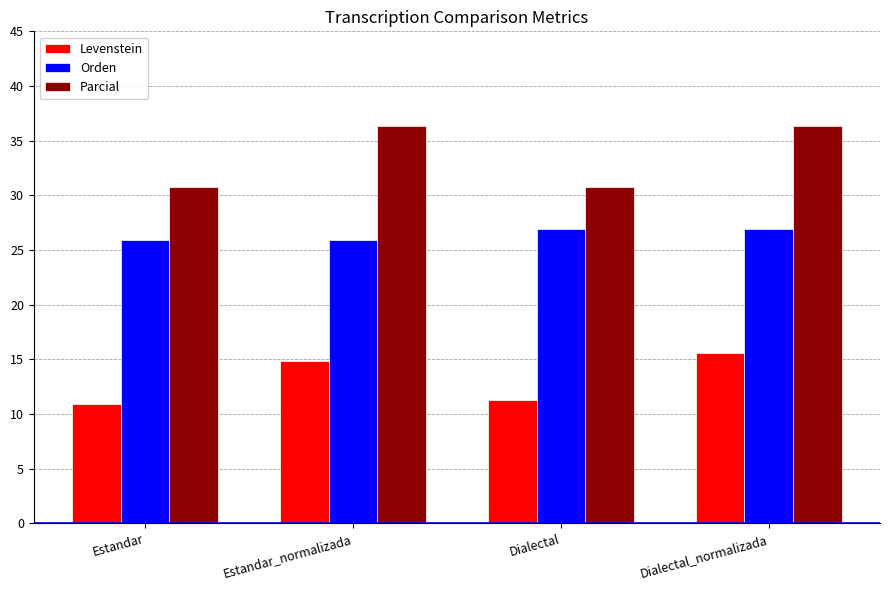

What is the label of the 2nd bar from the right?

Dialectal